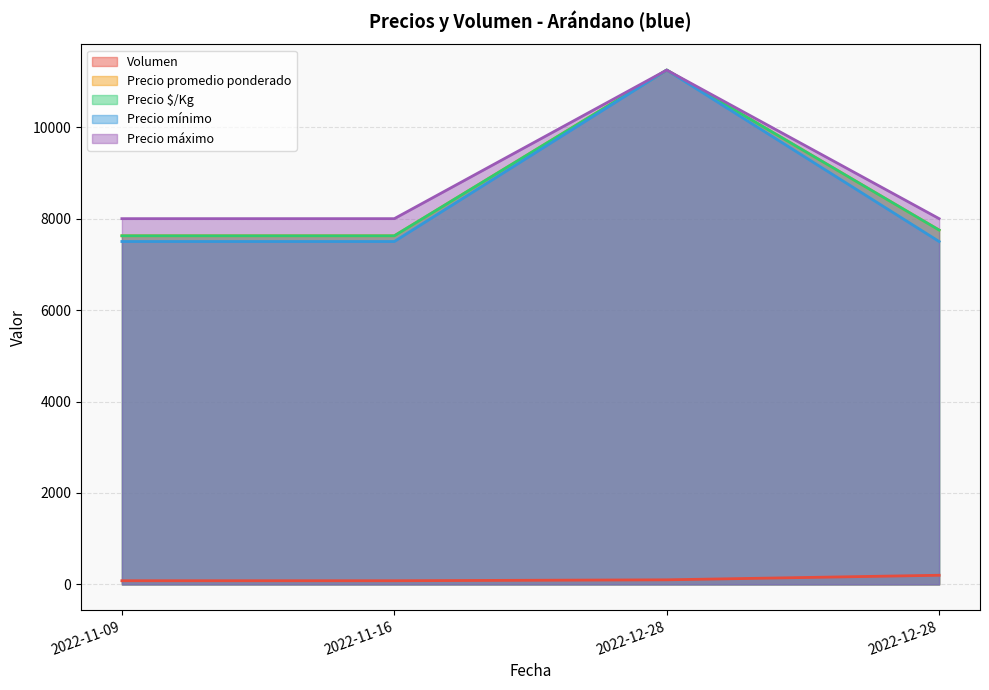

What is the total value across all series at 2022-12-28?

45100